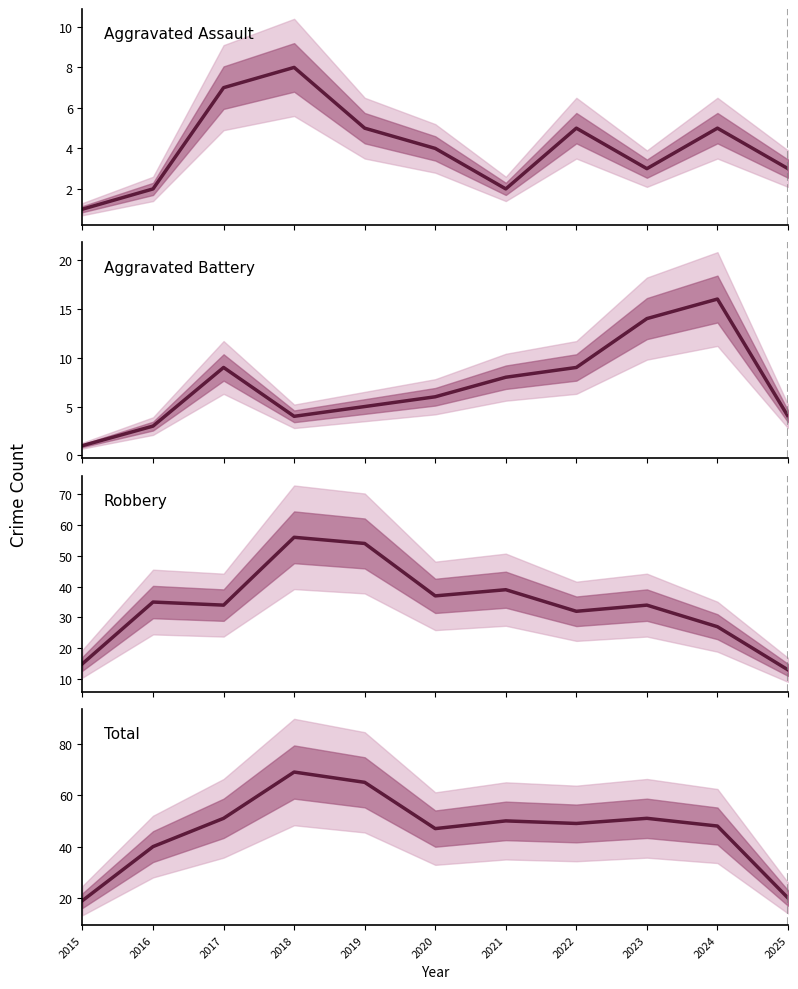

Which series has the largest total across all categories?

Total